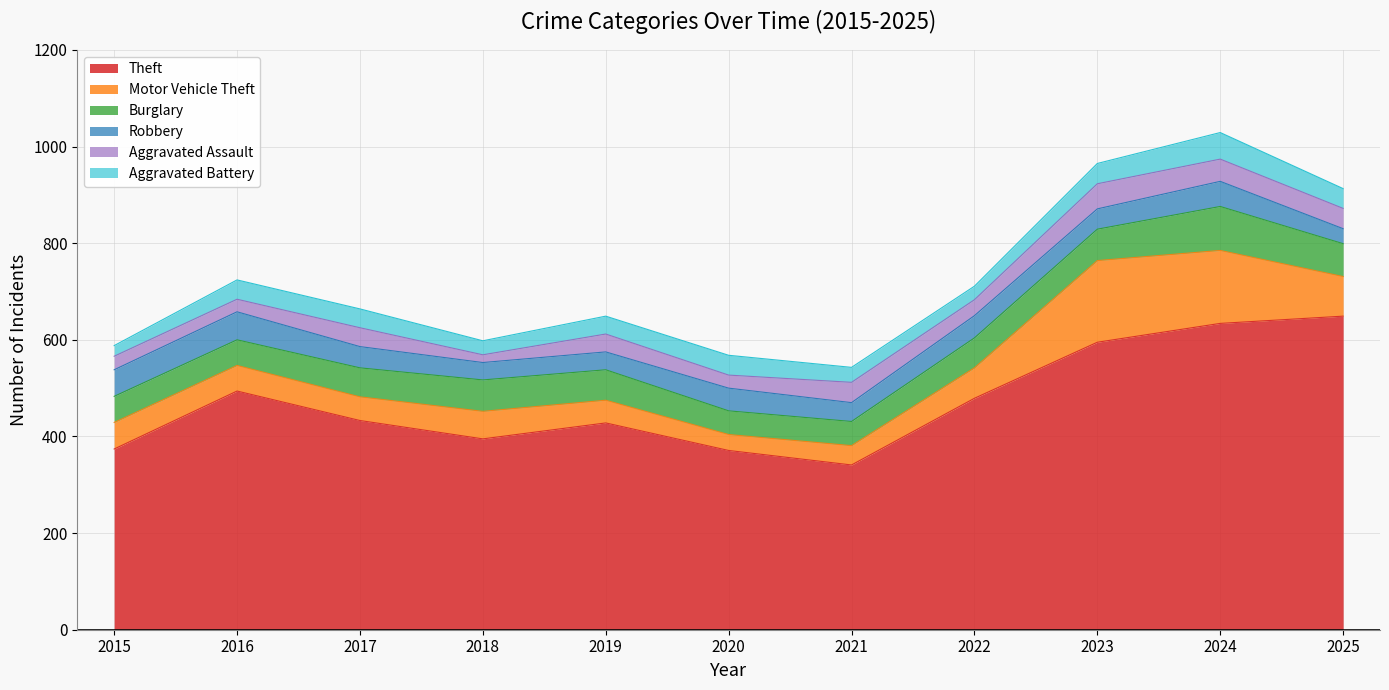

Reading right to left, what are all the values shown in this chart?

Theft: 2025=649	2024=634	2023=595	2022=479	2021=341	2020=371	2019=428	2018=395	2017=433	2016=494	2015=374
Motor Vehicle Theft: 2025=82	2024=151	2023=169	2022=63	2021=40	2020=33	2019=47	2018=57	2017=49	2016=53	2015=55
Burglary: 2025=68	2024=91	2023=65	2022=62	2021=50	2020=49	2019=63	2018=65	2017=60	2016=53	2015=54
Robbery: 2025=31	2024=52	2023=42	2022=46	2021=39	2020=47	2019=37	2018=36	2017=44	2016=58	2015=55
Aggravated Assault: 2025=42	2024=46	2023=52	2022=33	2021=42	2020=27	2019=37	2018=16	2017=39	2016=26	2015=28
Aggravated Battery: 2025=41	2024=55	2023=42	2022=28	2021=31	2020=41	2019=37	2018=29	2017=39	2016=40	2015=22